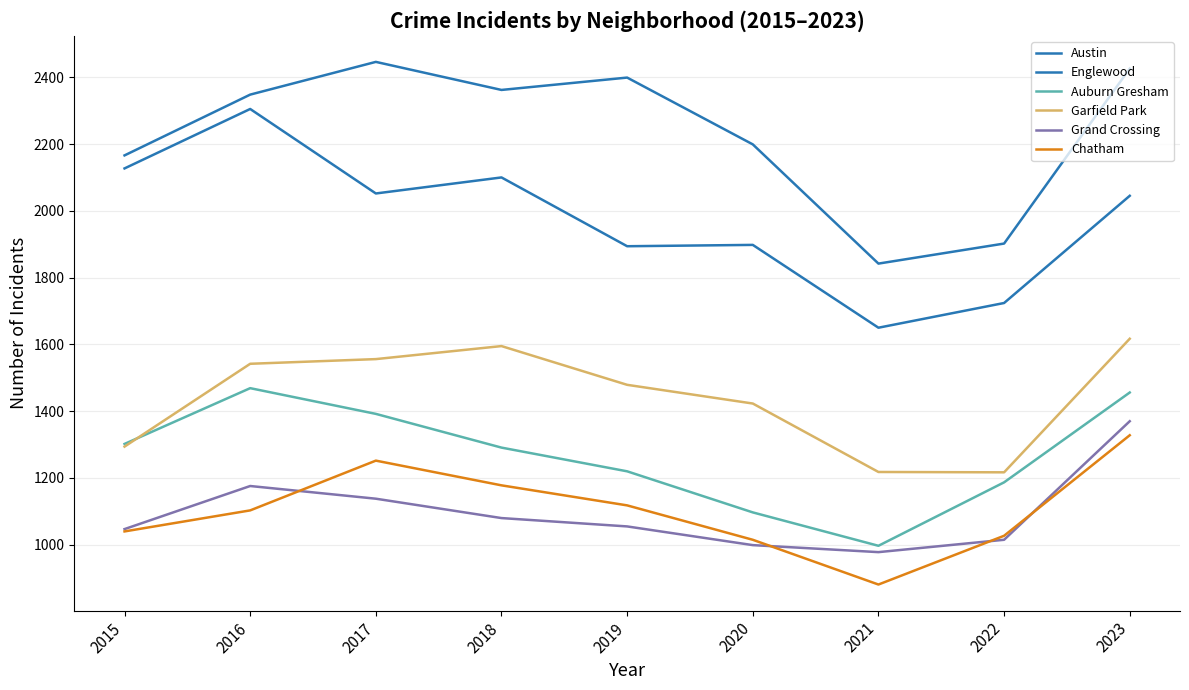

How many lines are shown in the chart?

6